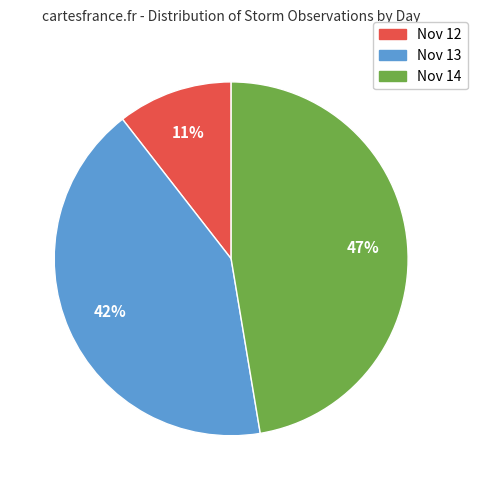

Count the number of slices in the pie.

3